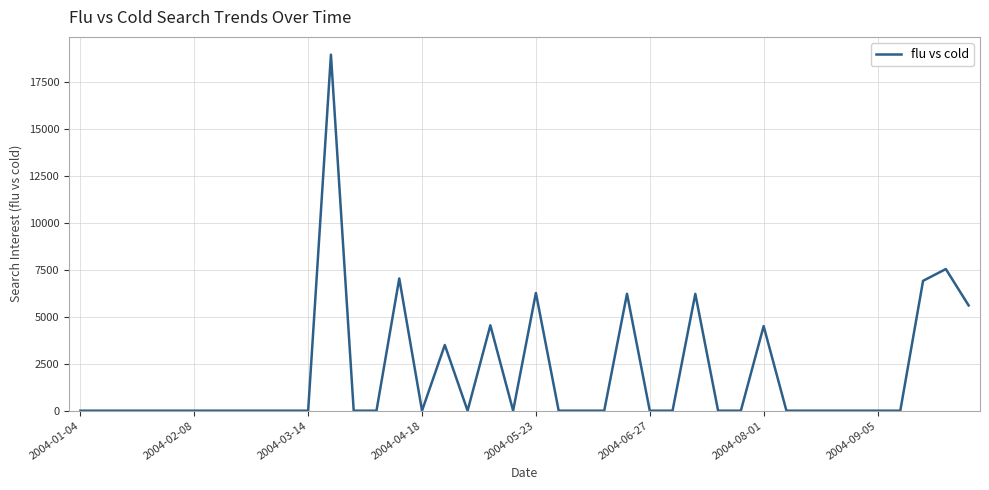

What is the greatest value displayed?

18949.6